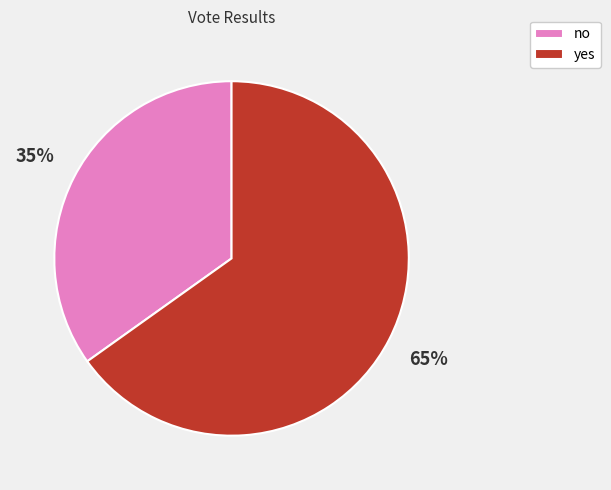

What percentage is the no slice, to the nearest percent?

35%